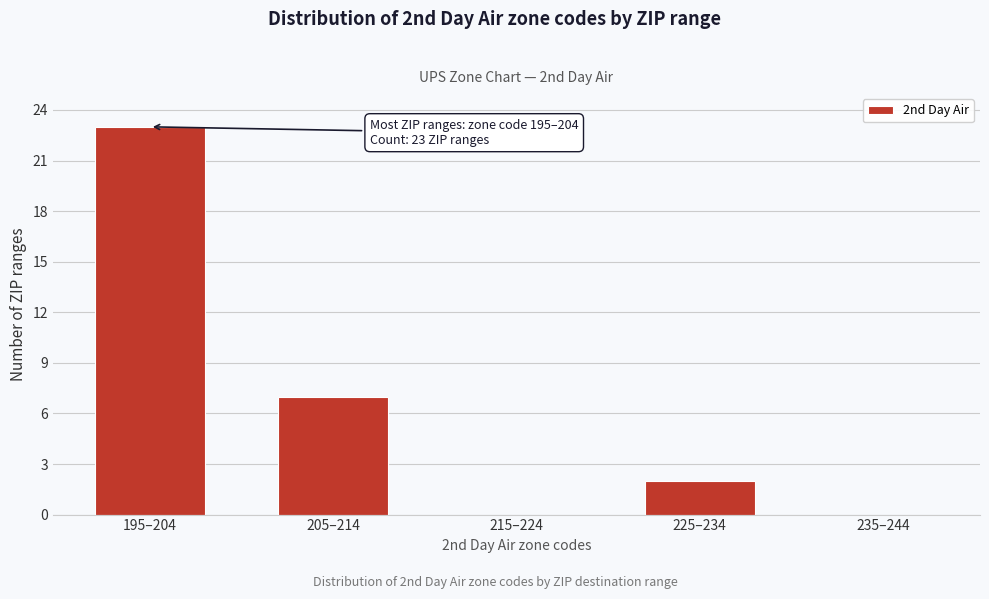

Reading left to right, transcribe all the data shown in this chart.

195–204=23	205–214=7	215–224=0	225–234=2	235–244=0